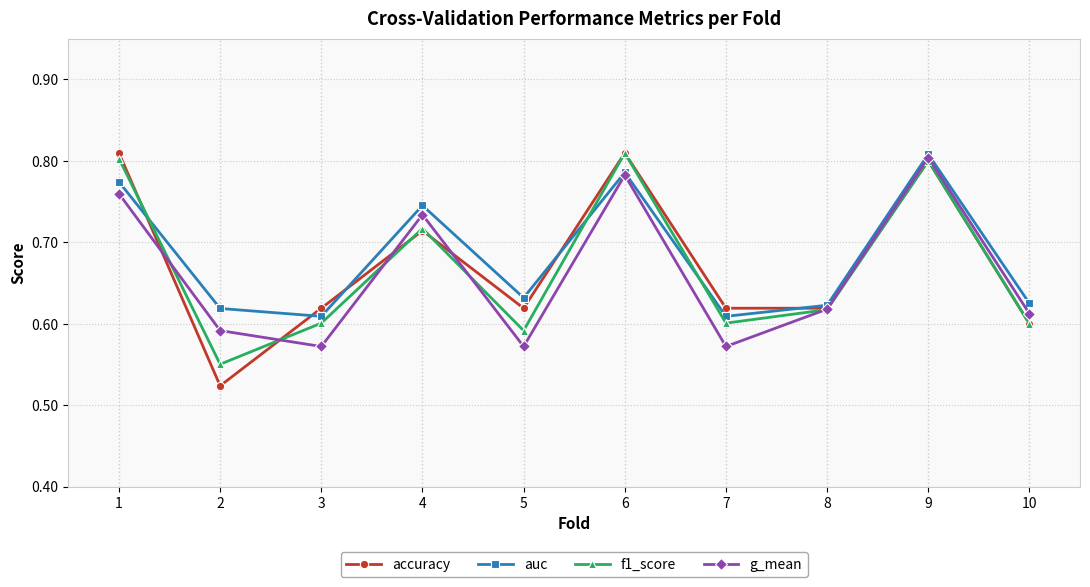

Rank the series by their average value, from lowest to highest.

g_mean, f1_score, accuracy, auc